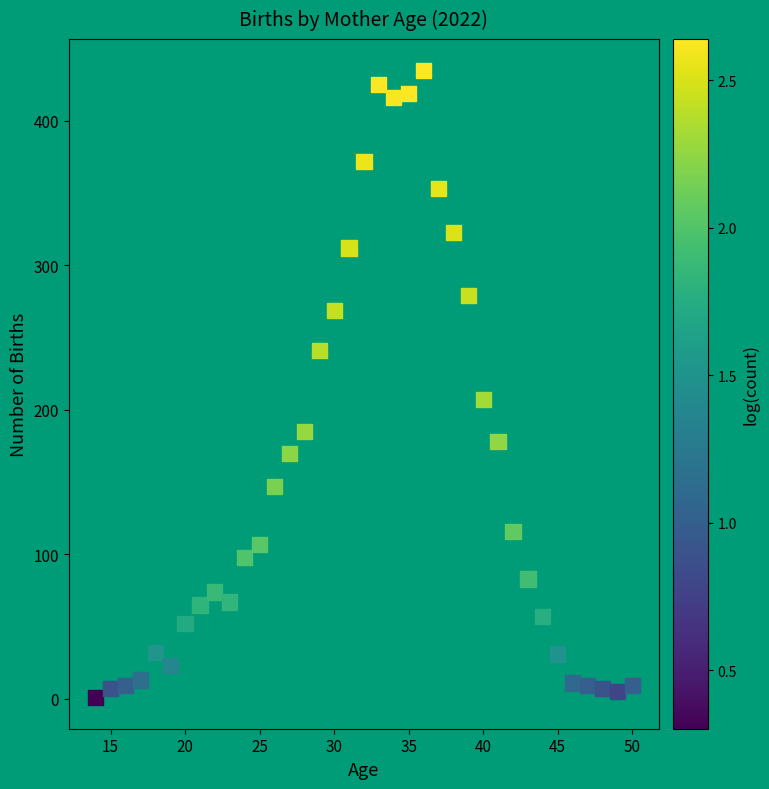

What Y value in the scatter plot is closest to 218?

207